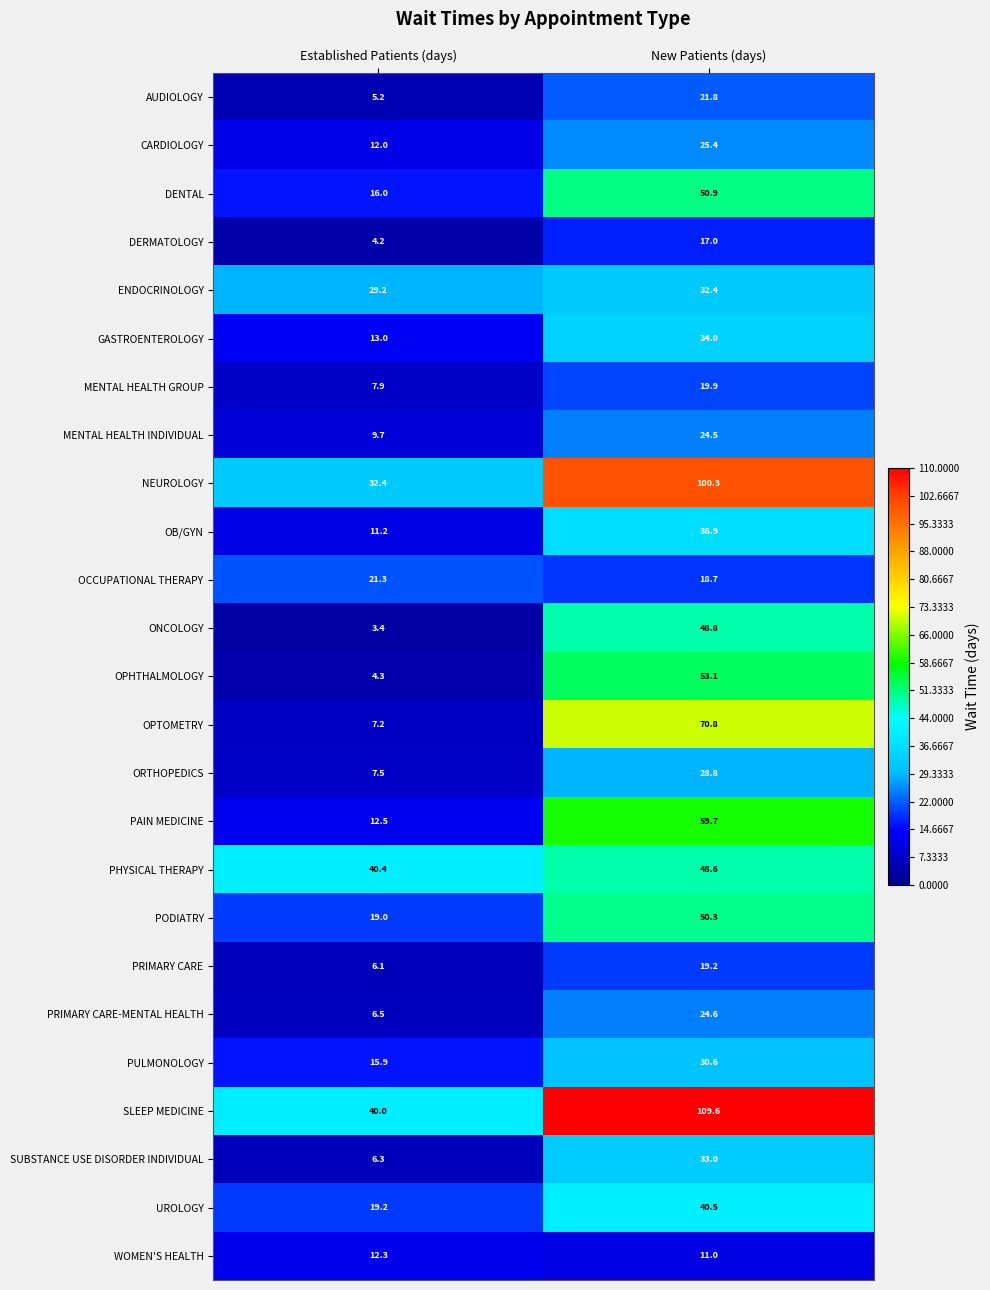

What is the sum of all OB/GYN values?

48.1